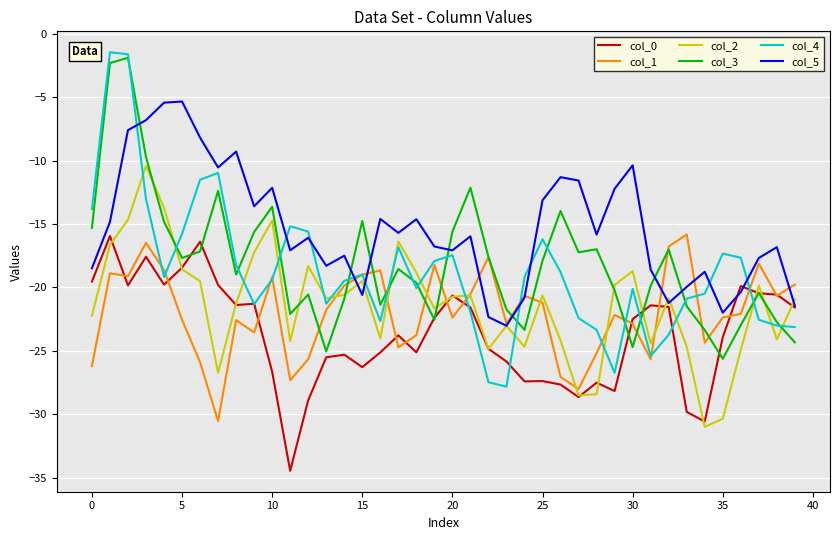

What is the minimum value for col_4?

-27.8